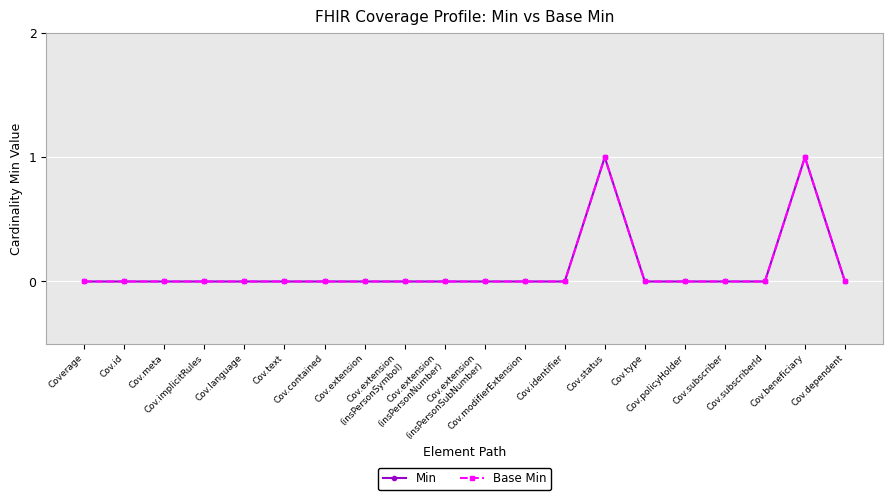

Is this an area chart (filled region under the line)?

No